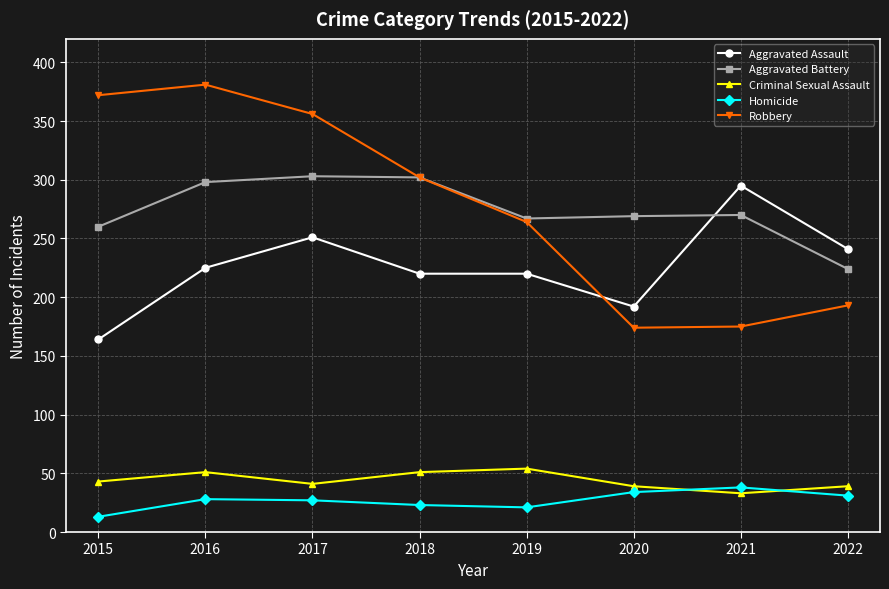

Between 2017 and 2022, which series saw the biggest shift?

Robbery